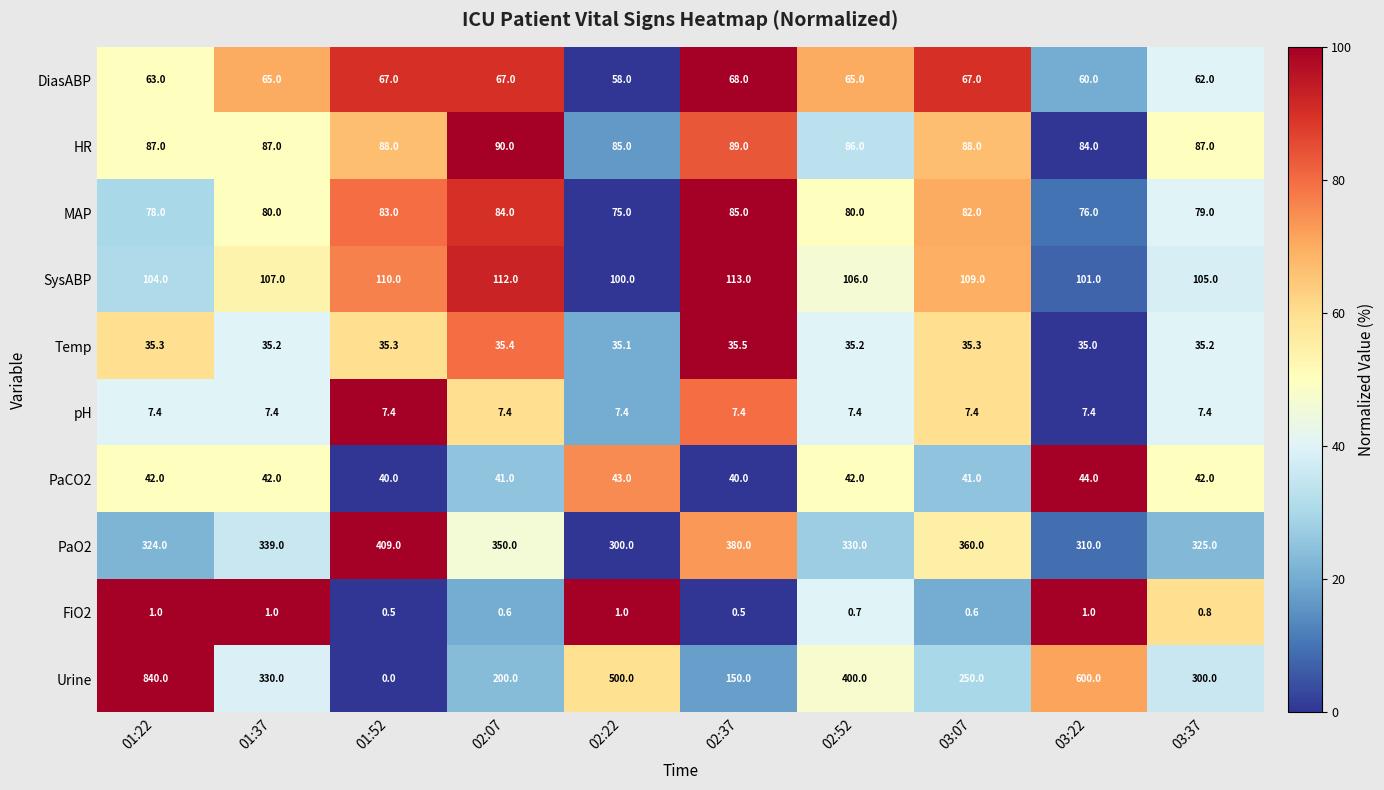

What is the greatest value displayed?

840.0